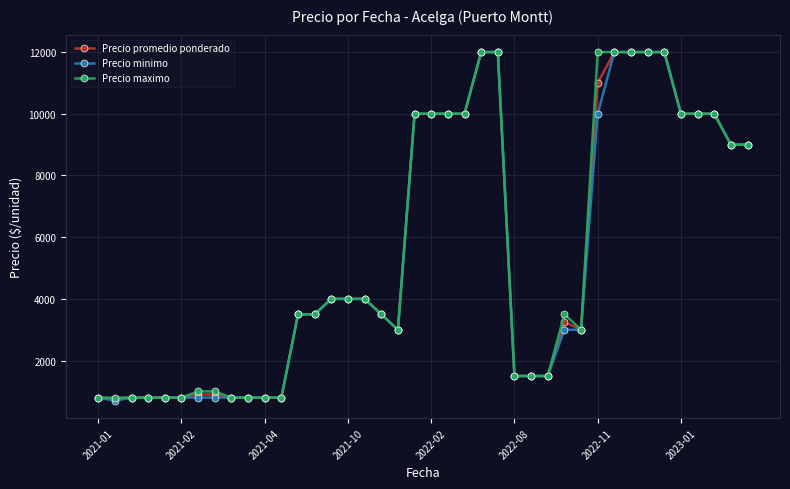

What is the highest value of the Precio maximo series?

12000